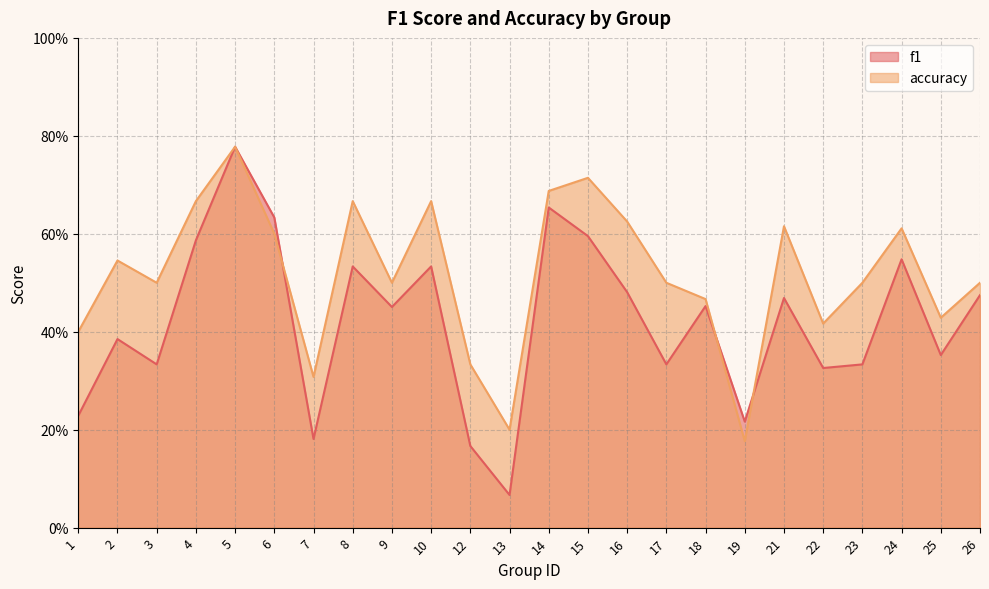

What is the minimum value for accuracy?

0.2